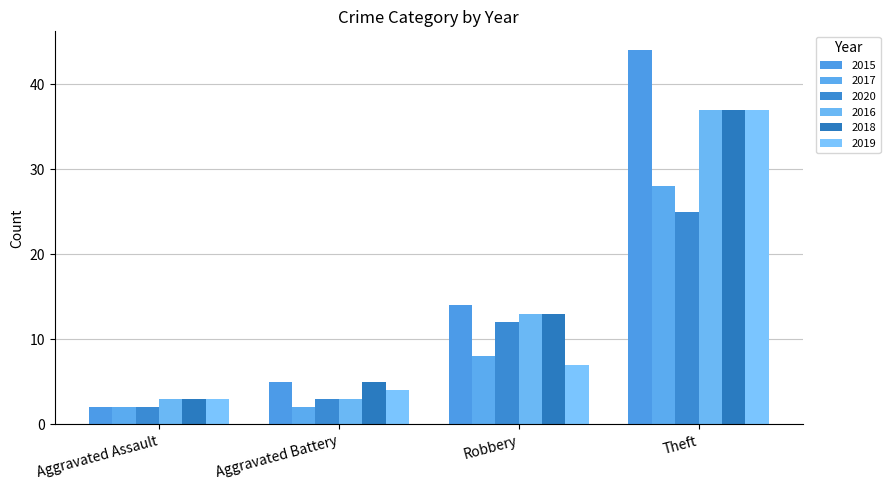

List the series in order of their peak value, highest first.

2015, 2016, 2018, 2019, 2017, 2020